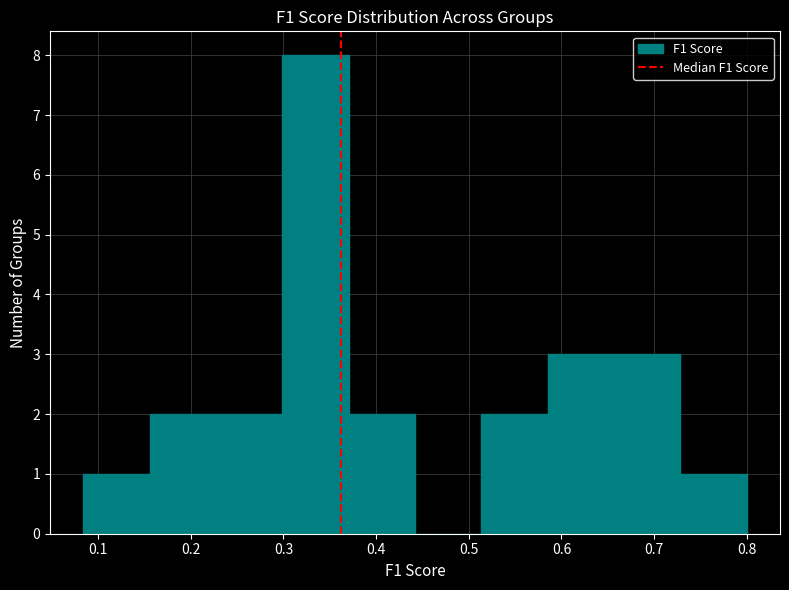

What is the height of the bar covering 0.23 to 0.30 on the x-axis? Neither the bar edges nor the heights are printed on the chart, so give them approximately, as read against the axes.

2